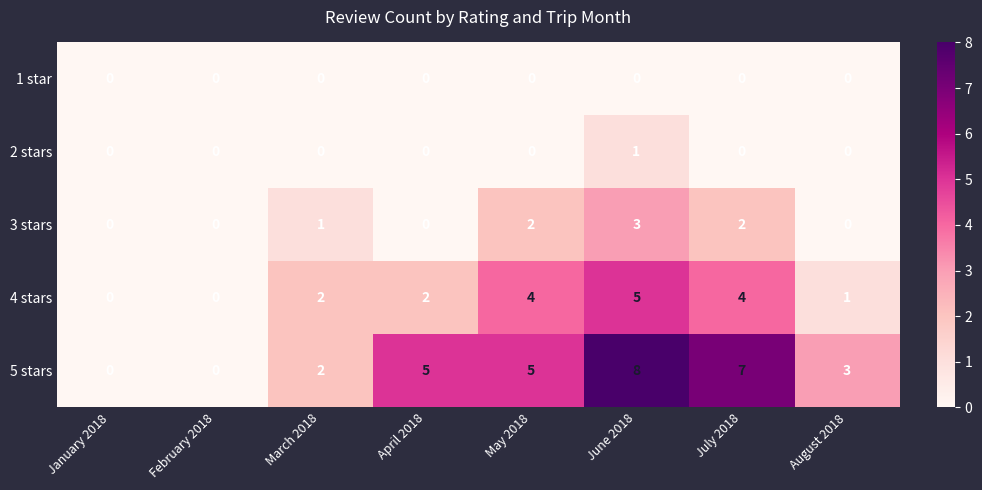

Which series has the largest range (max minus min)?

5 stars